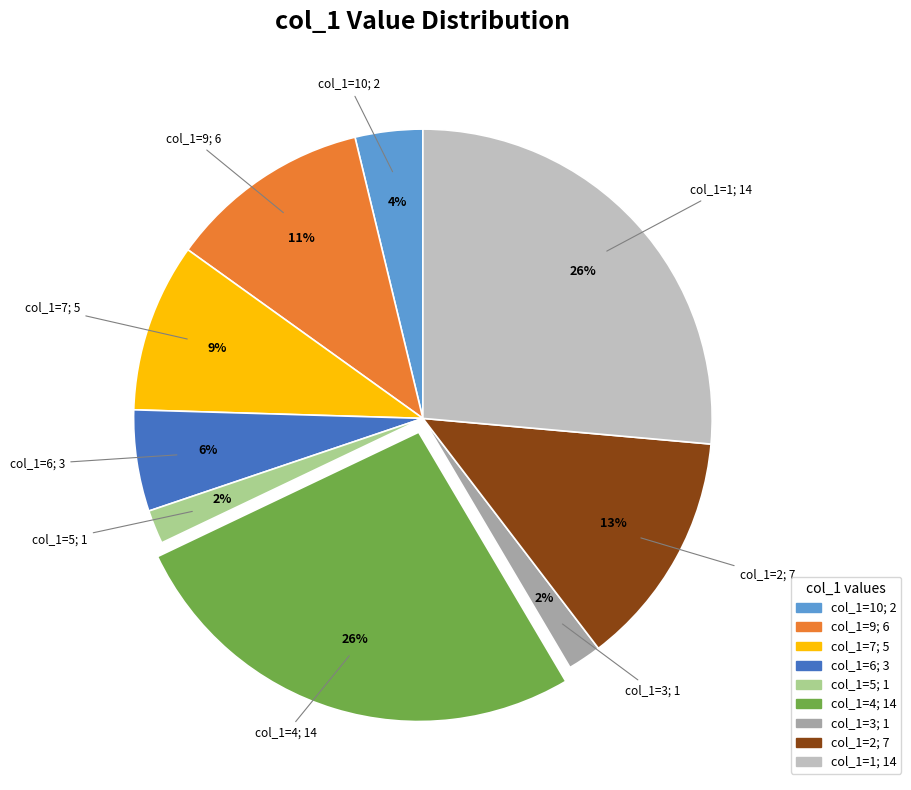

To the nearest percent, what is the average slice percentage?

11%